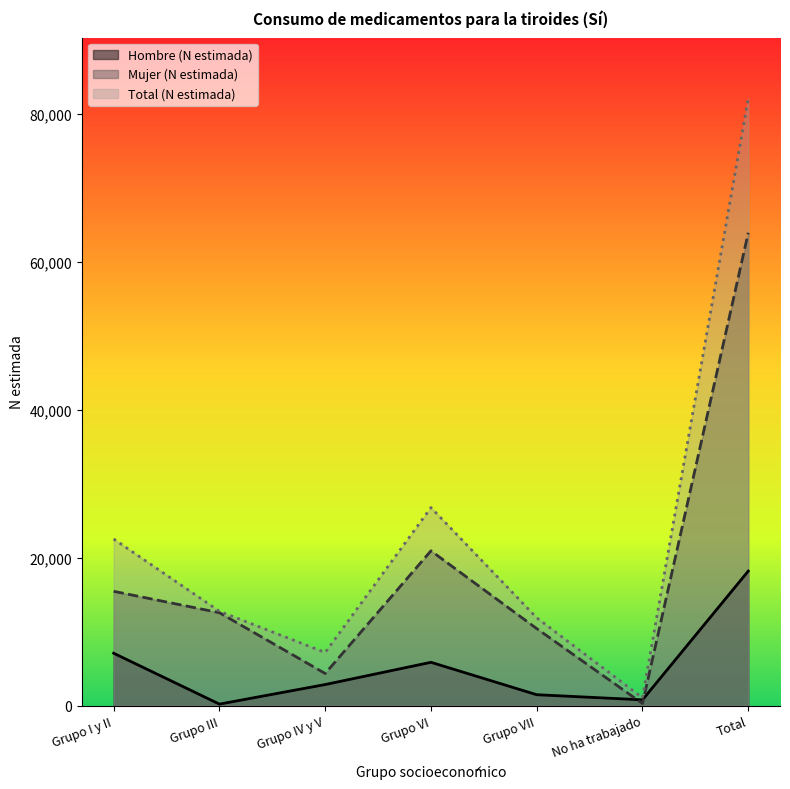

Is the value of Mujer (N estimada) at Grupo VII greater than the value of Total (N estimada) at Grupo IV y V?

Yes